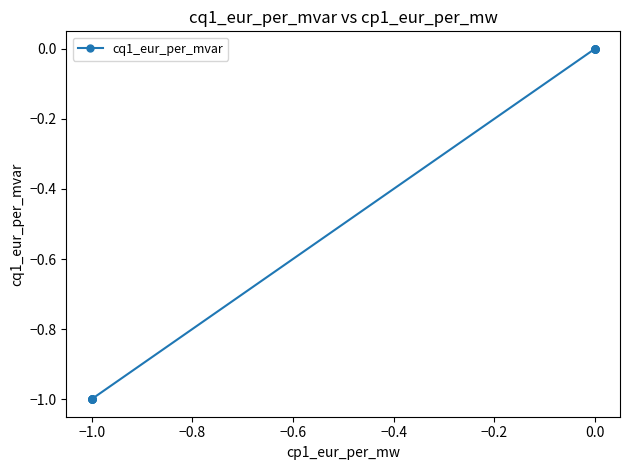

Between 0.2 and 12, which is larger?

12